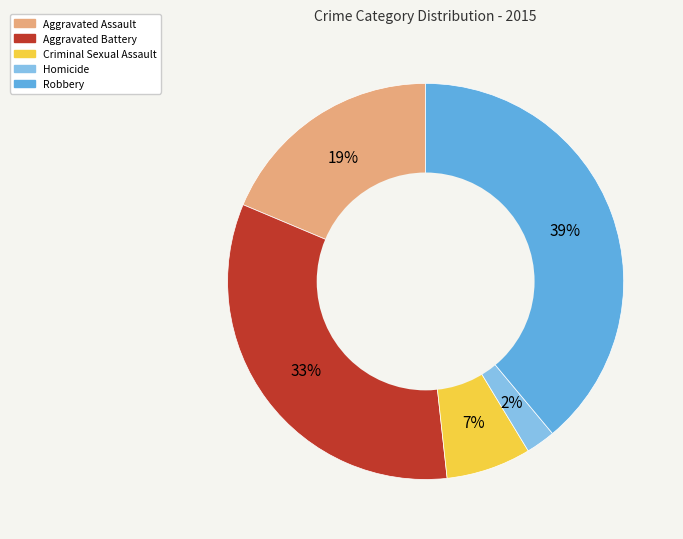

Which category has the biggest portion of the pie?

Robbery